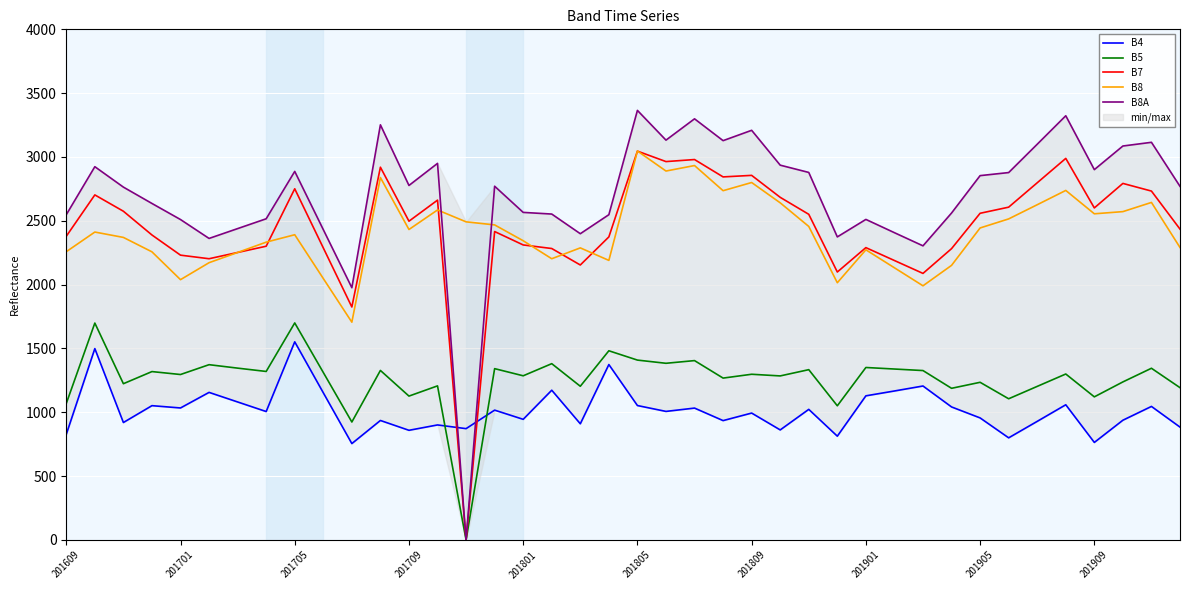

True or false: B8 and B5 cross at least once.

False